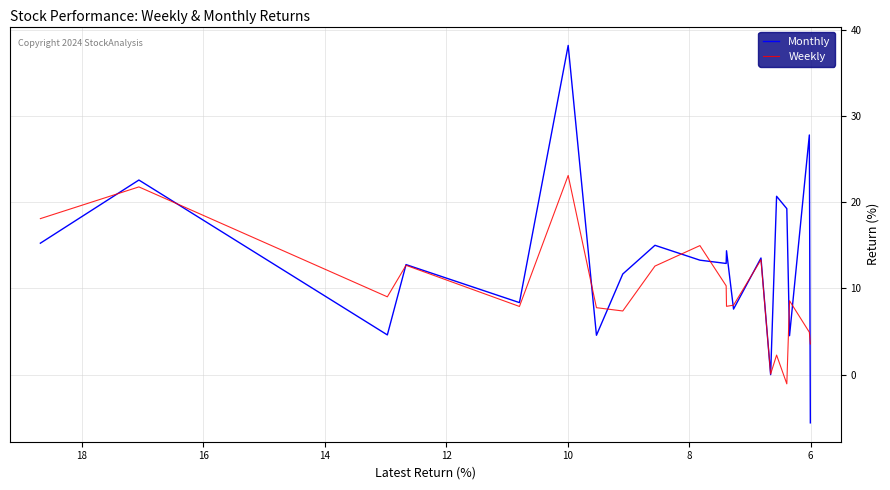

What is the difference between the second highest and minimum values in the Weekly series?

22.8